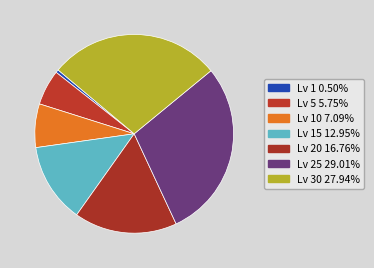

Does any single category account for the majority?

No